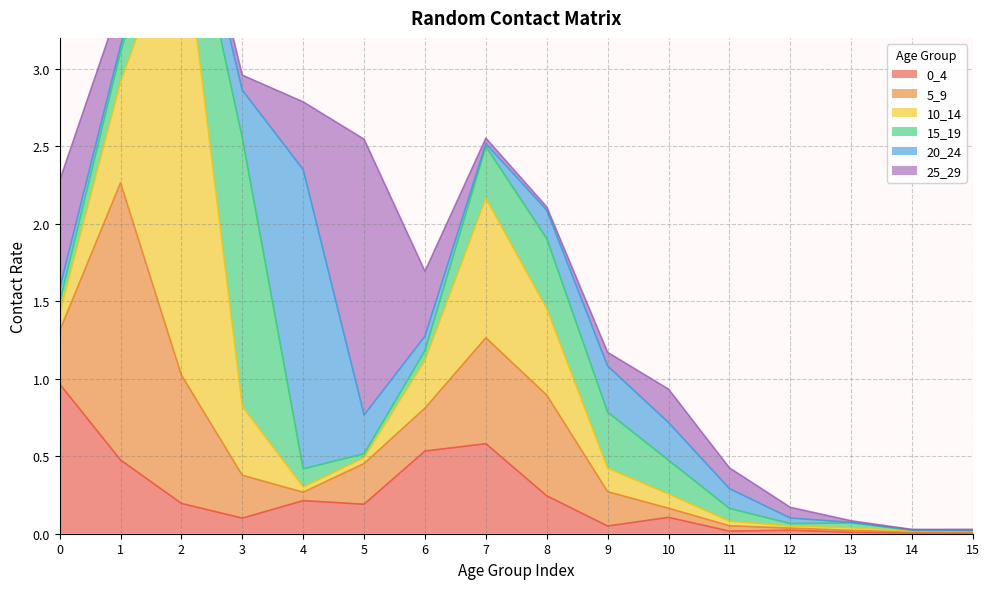

What are all the series names shown in the legend?

0_4, 5_9, 10_14, 15_19, 20_24, 25_29